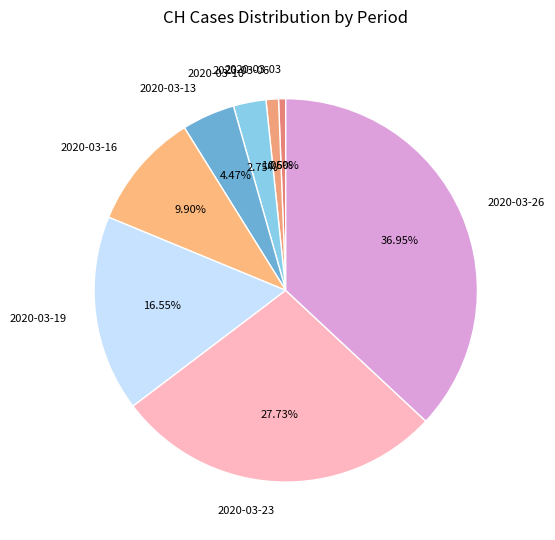

How many segments does this pie chart have?

8